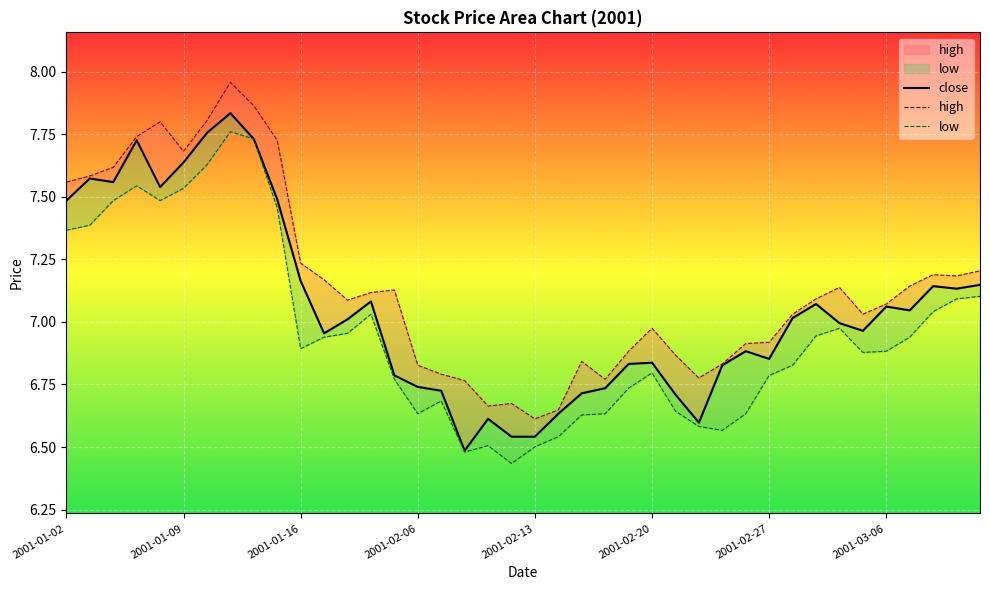

True or false: high and close cross at least once.

False